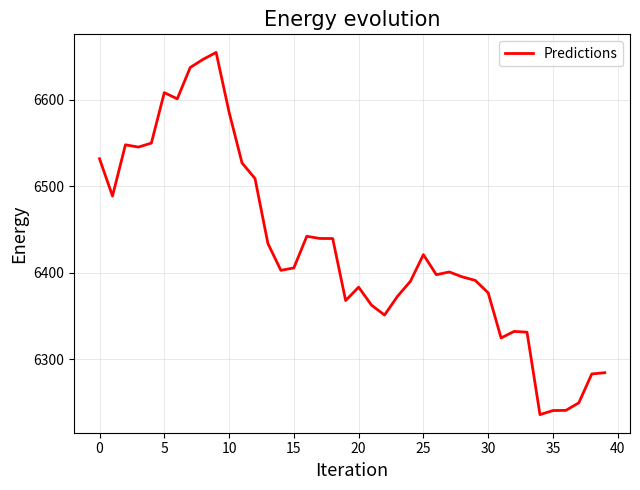

What is the maximum value shown in the chart?

6654.4